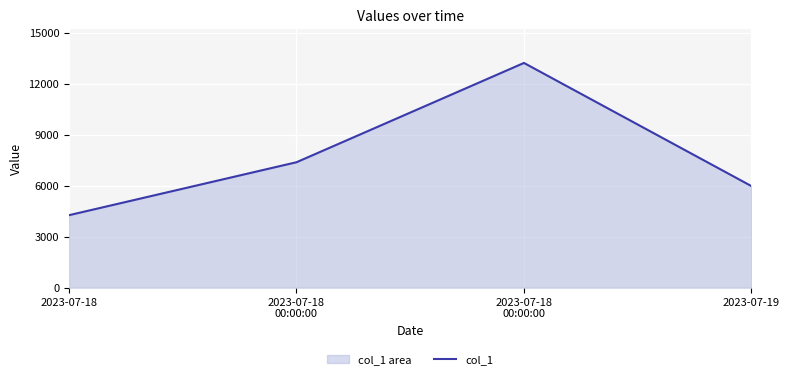

Is it true that the value at 2023-07-19 is 4050?

False